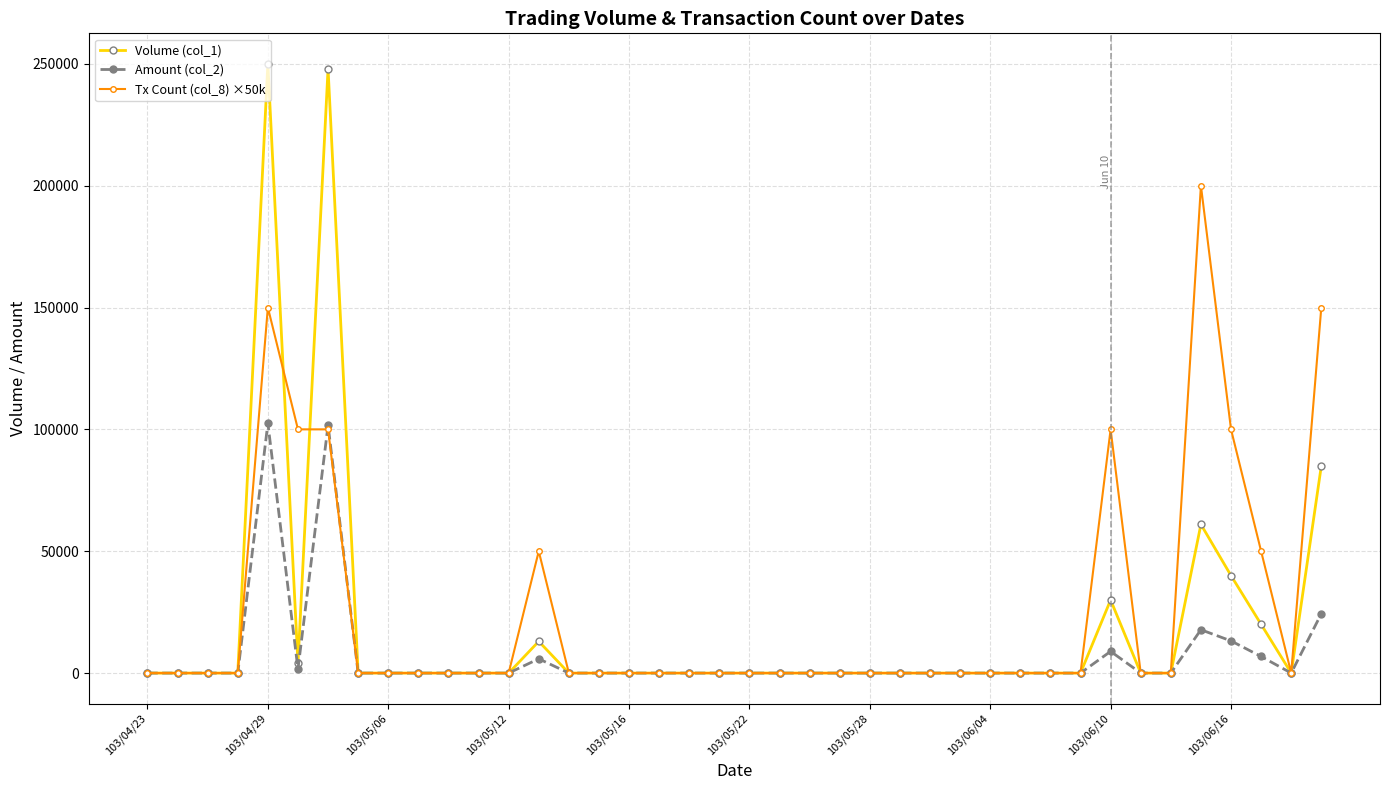

True or false: Tx Count (col_8) ×50k has more than 2 interior local peaks.

True